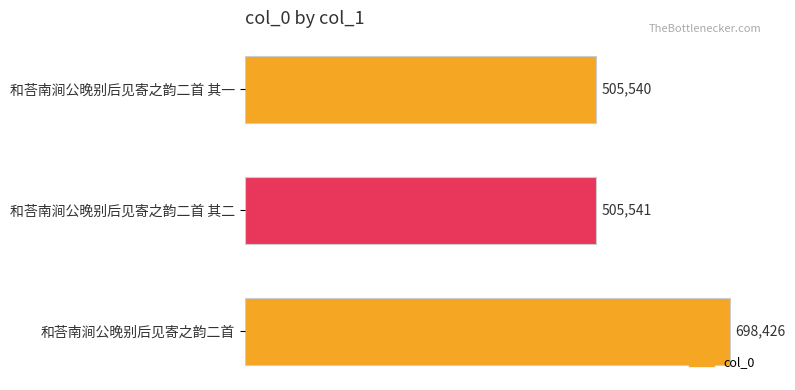

What is the change in value from 和荅南涧公晚别后见寄之韵二首 其一 to 和荅南涧公晚别后见寄之韵二首?

+192886